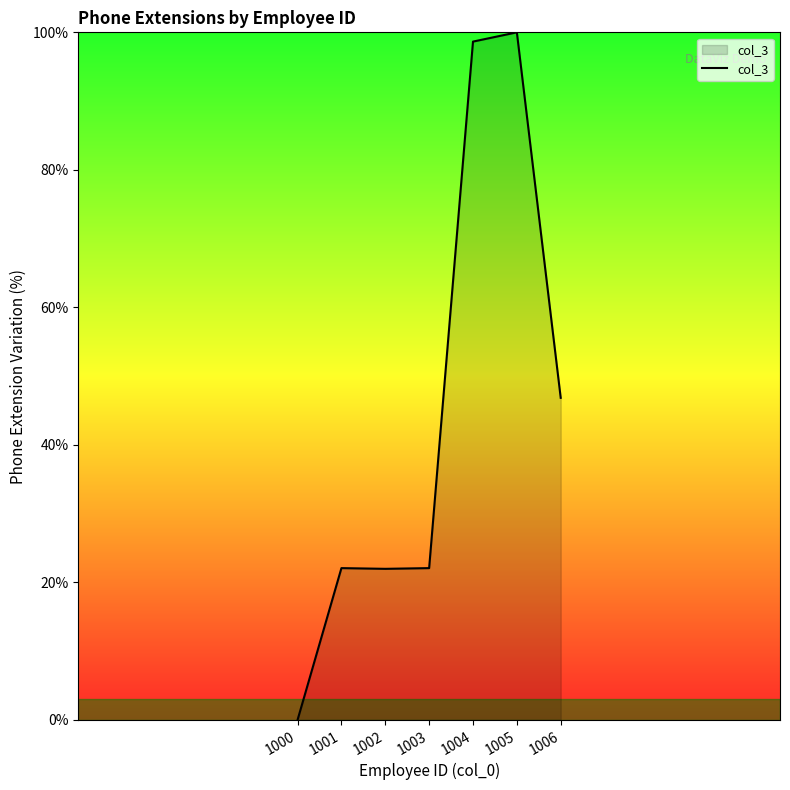

Which label corresponds to the largest value in the chart?

1005